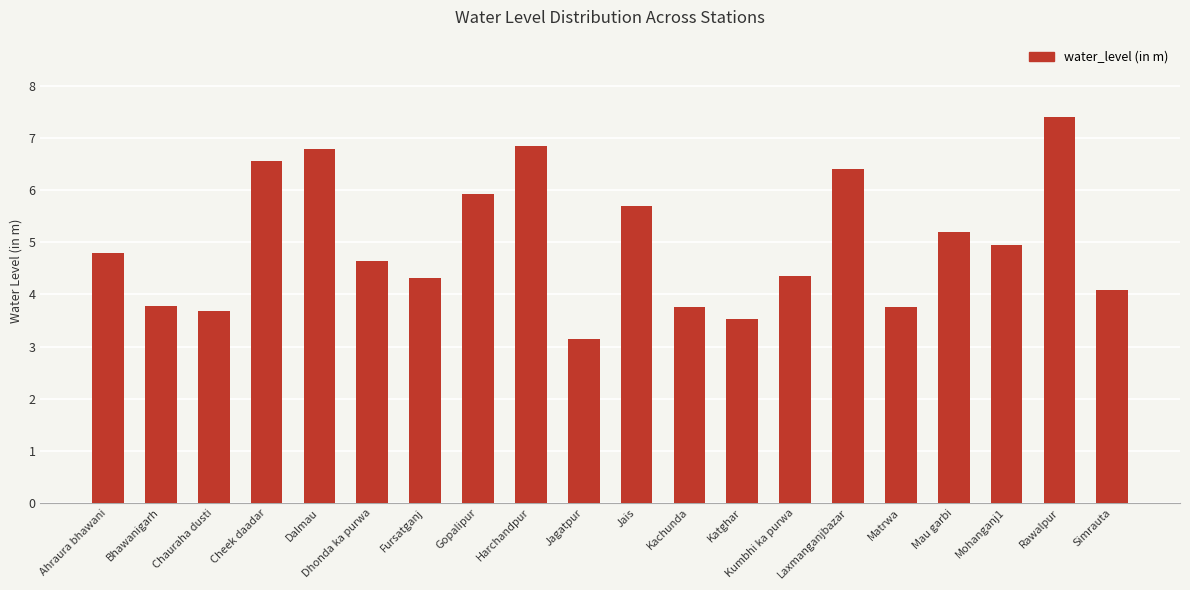

What is the difference between the maximum and second lowest values?

3.9